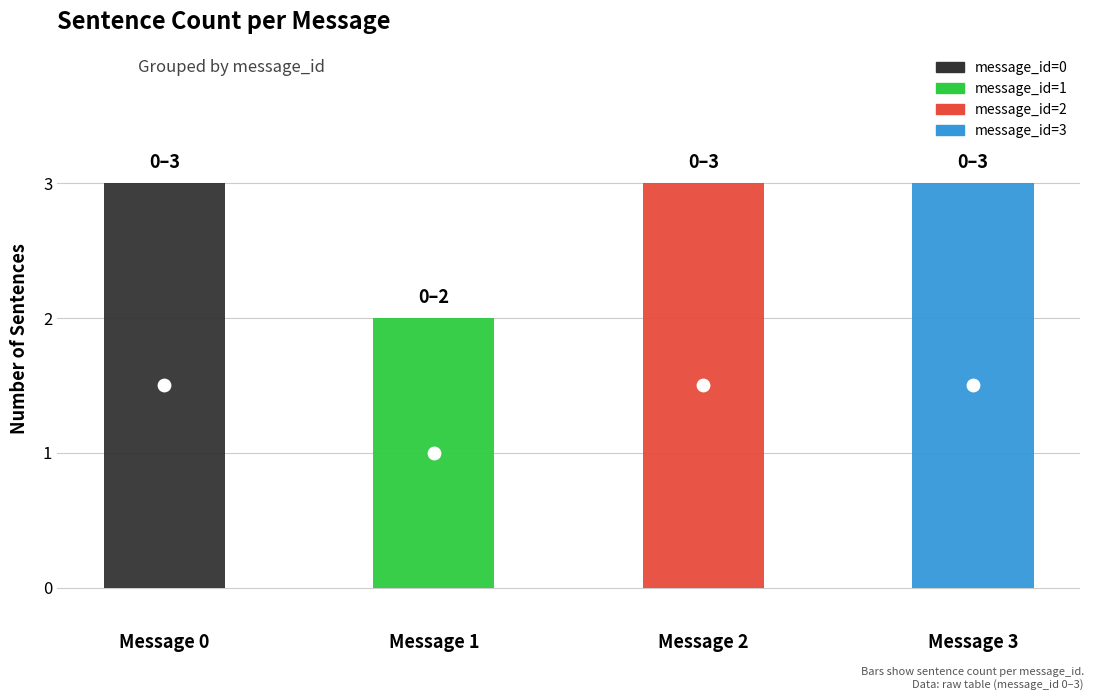

Which has a higher value, message_id=1 or message_id=0?

message_id=0